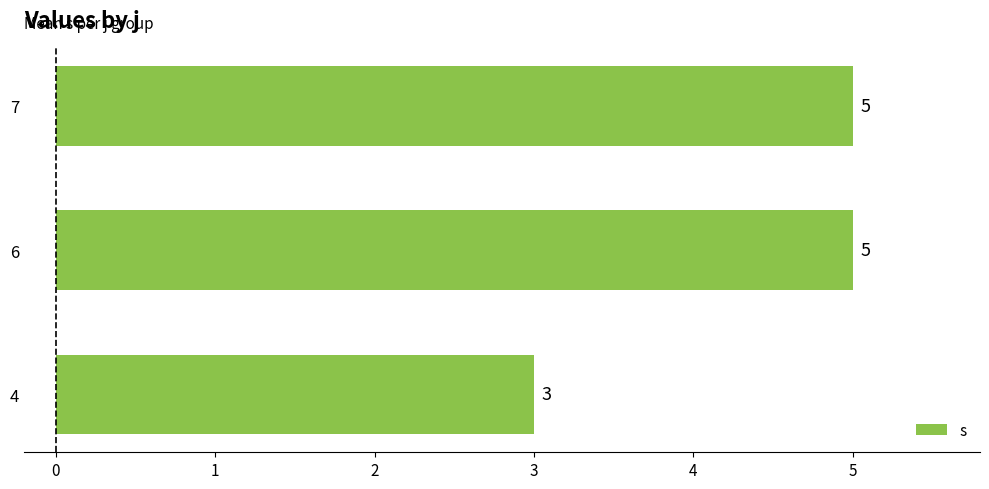

The chart shows a value of 5 at 7. True or false?

True